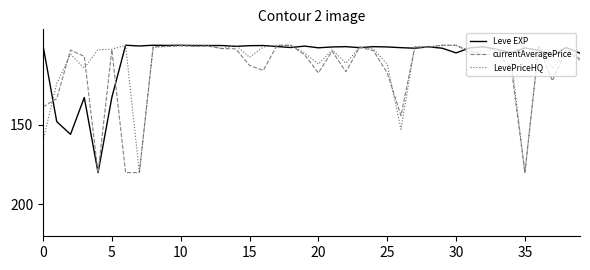

What is the minimum value for currentAveragePrice?

100.0